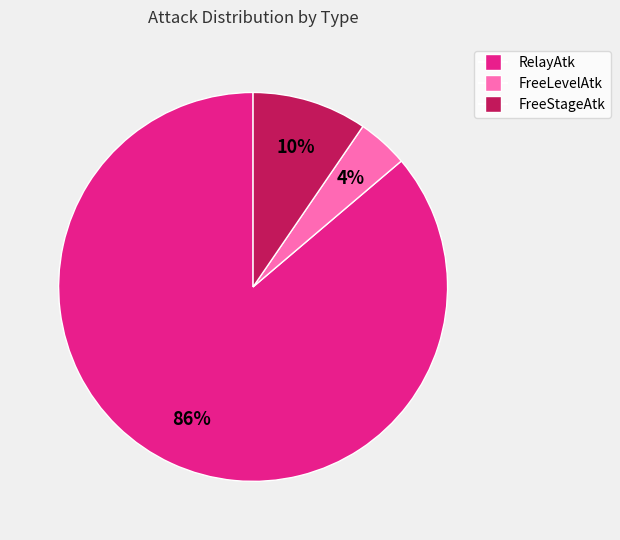

To the nearest percent, what is the difference between the largest and smallest slice percentages?

82%